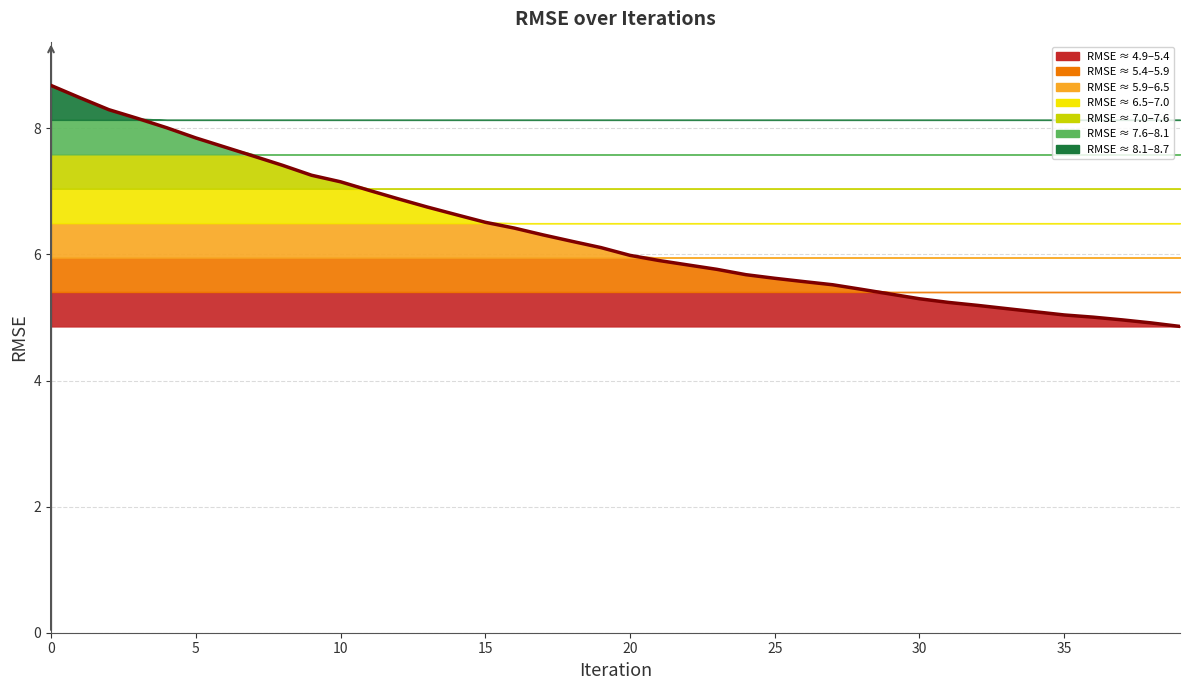

How many distinct data groups are displayed?

1